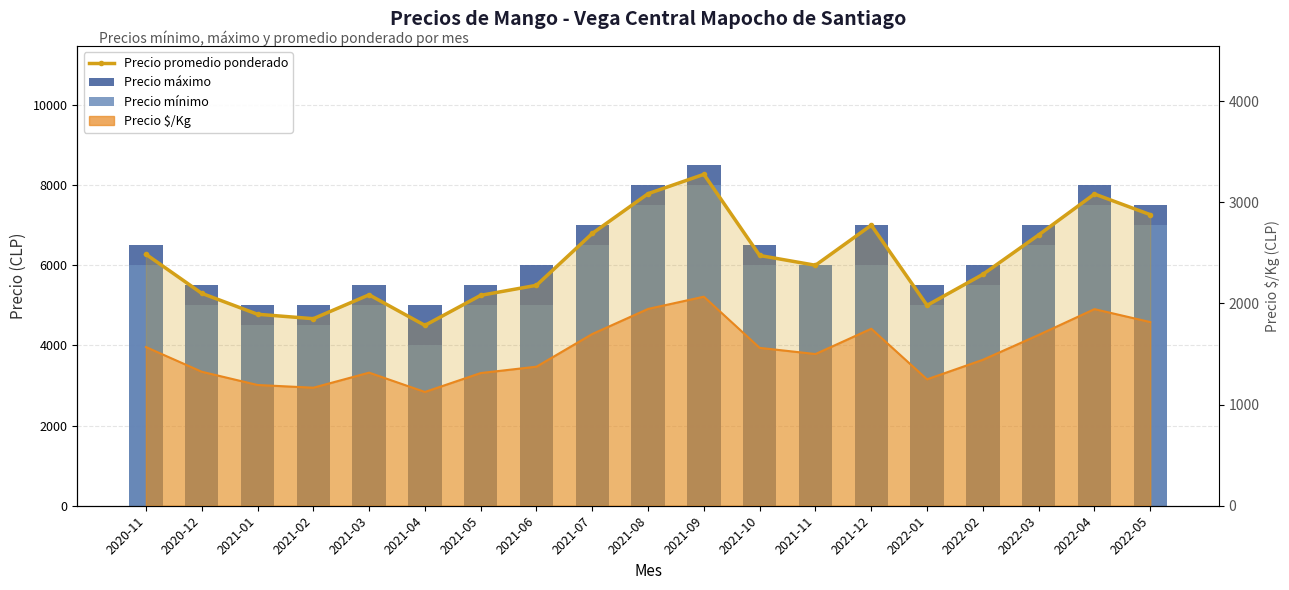

What is the difference between the second highest and second lowest values in the Precio mínimo series?

3000